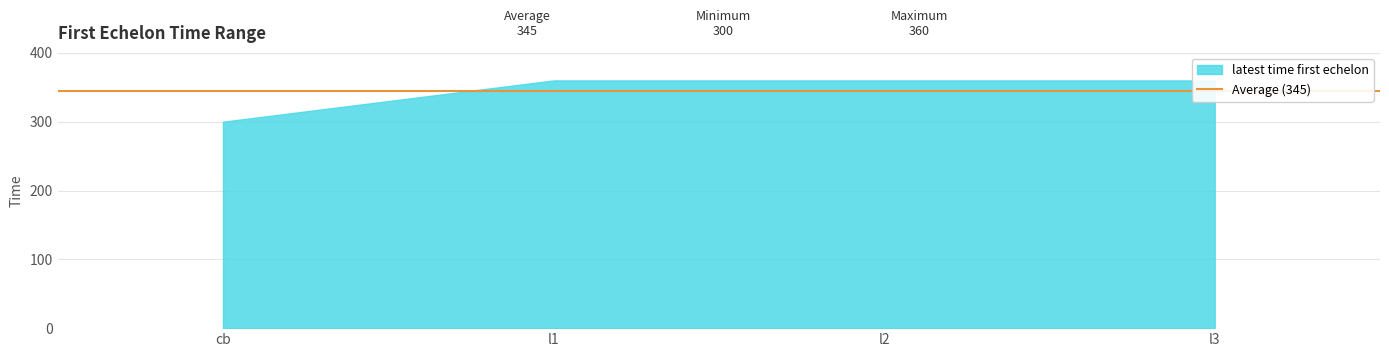

True or false: earliest time first echelon and latest time first echelon intersect in this chart.

False